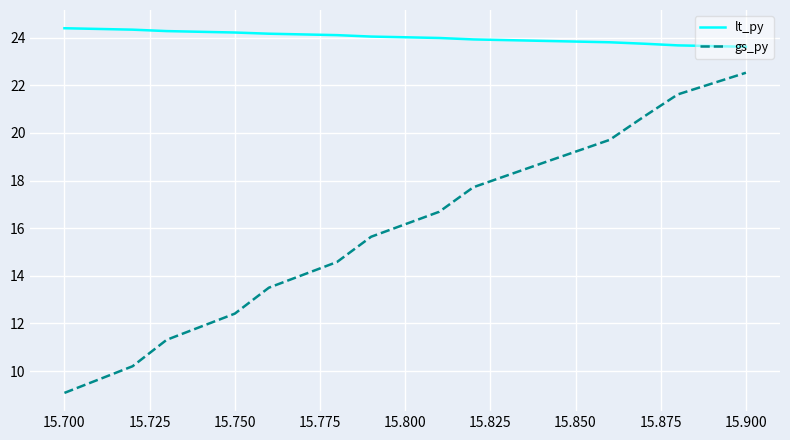

Rank the series by their average value, from lowest to highest.

gs_py, lt_py